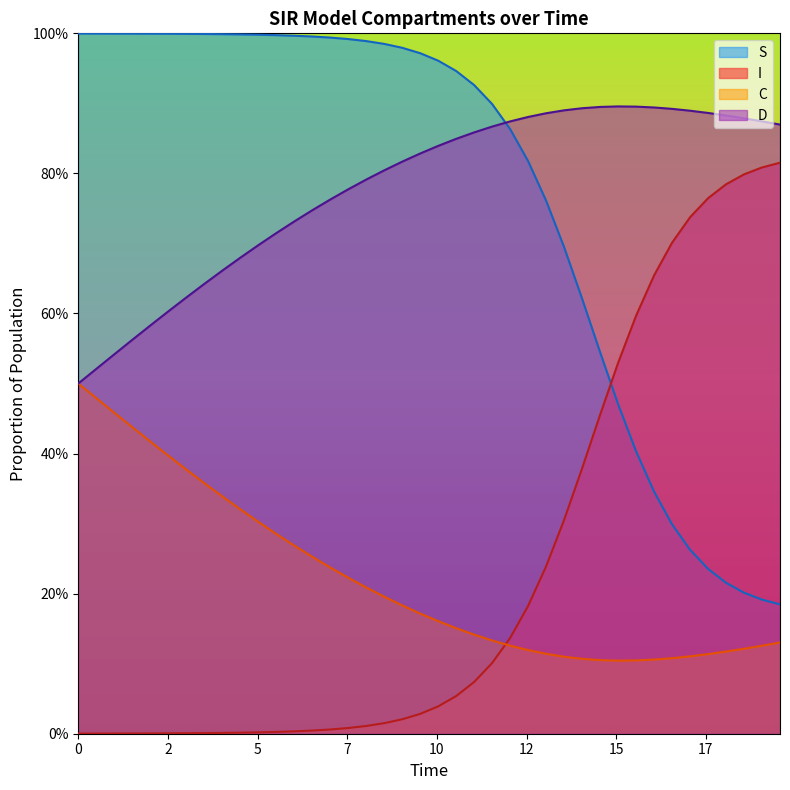

What are all the series names shown in the legend?

S, I, C, D